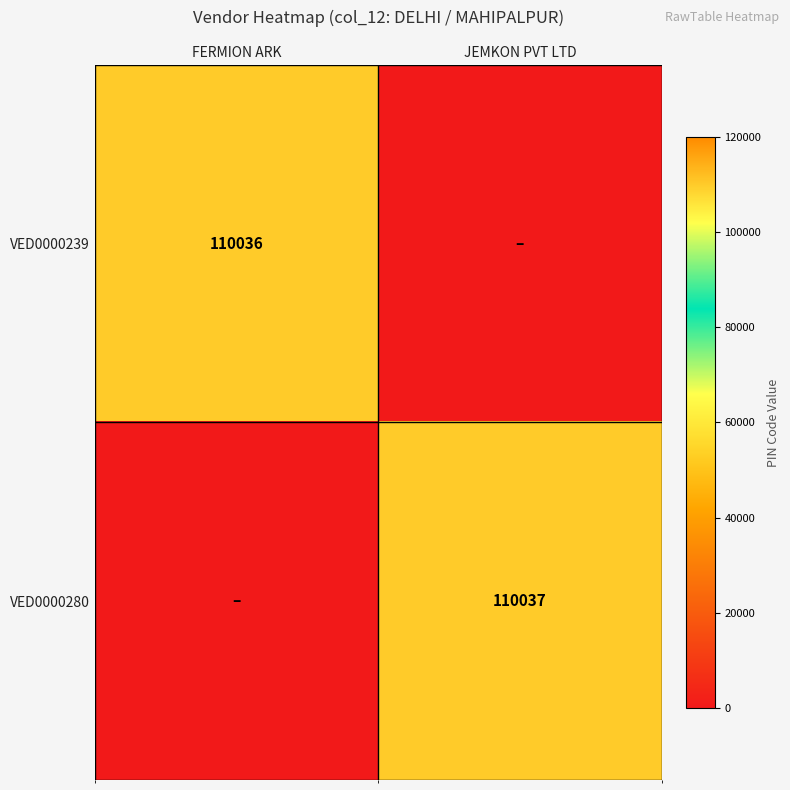

The VED0000239 series shows 143719 at FERMION ARK. True or false?

False